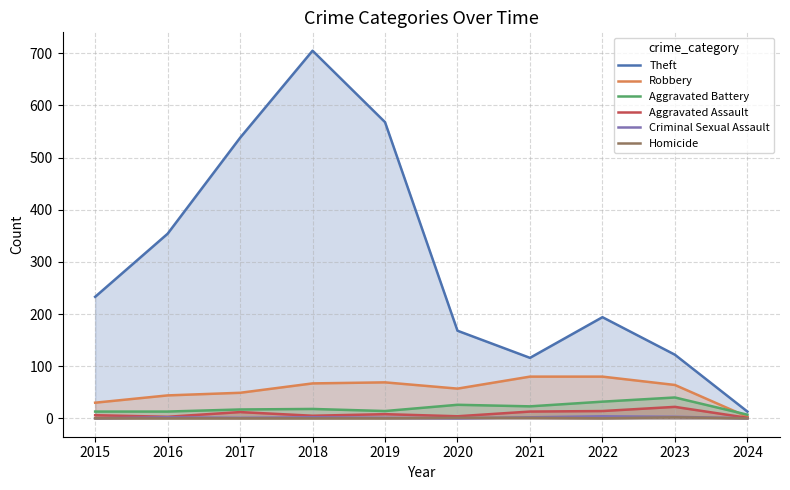

What is the approximate value of Aggravated Battery at 2015, to the nearest 5?

15